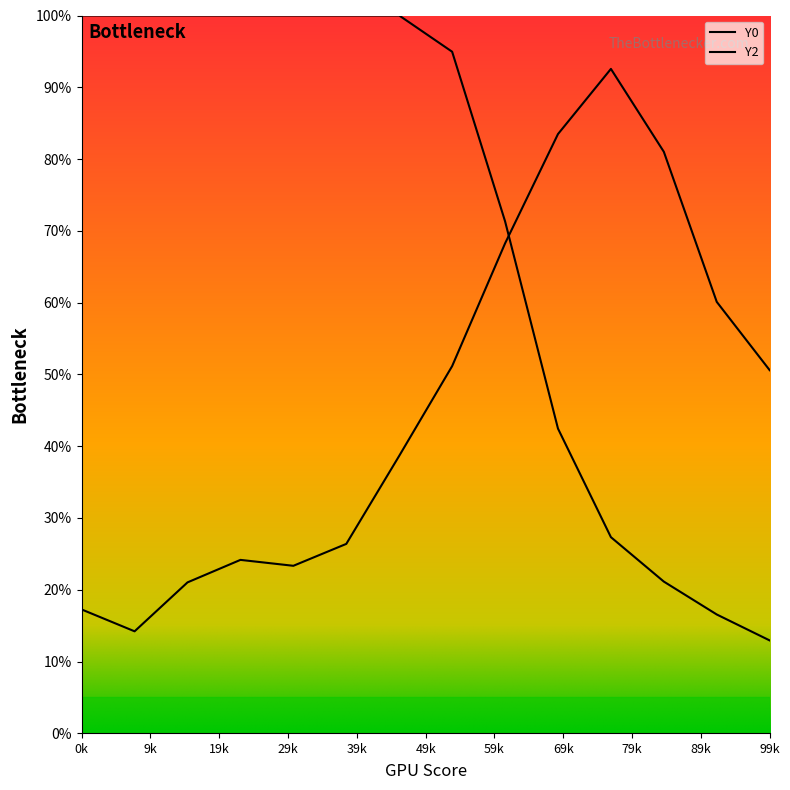

List the series in order of their peak value, highest first.

Y0, Y2